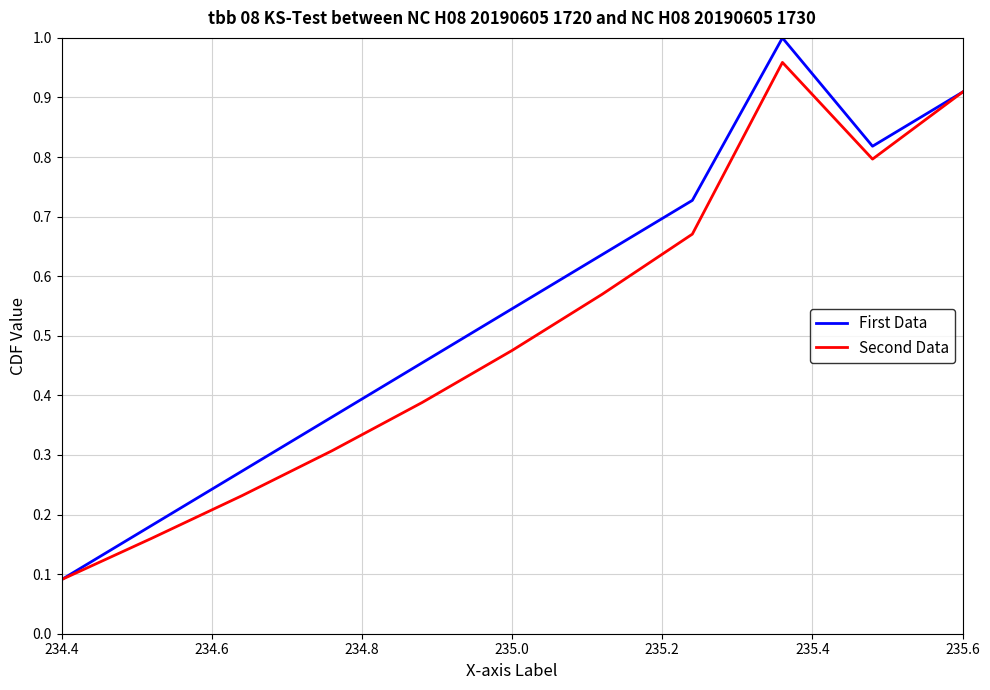

How many series are shown in this chart?

2